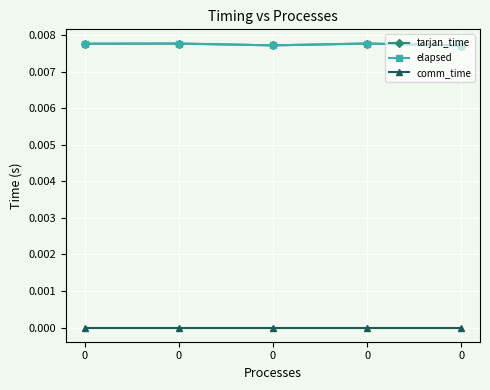

How many distinct data groups are displayed?

3